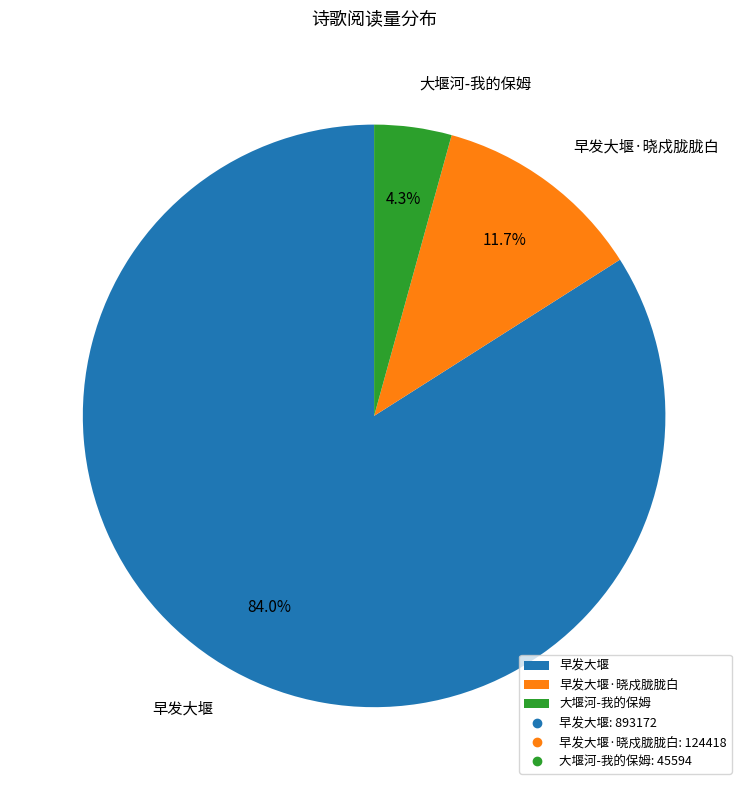

Combined, do 早发大堰 and 大堰河-我的保姆 account for over 50%?

Yes